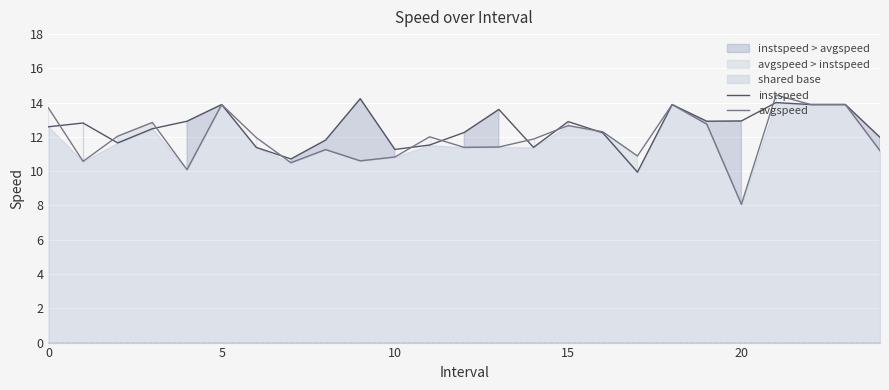

What is the label of the 18th point from the right?

7